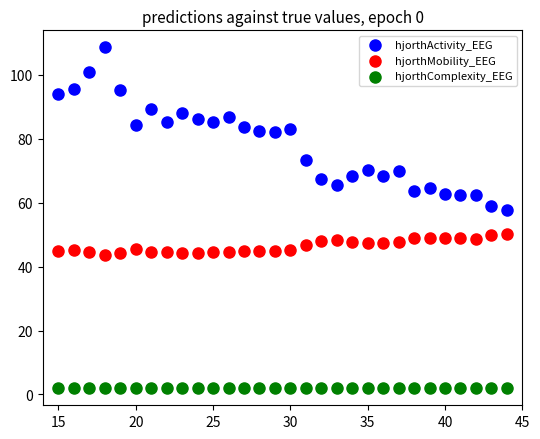

Which series has the widest spread of Y values?

hjorthActivity_EEG